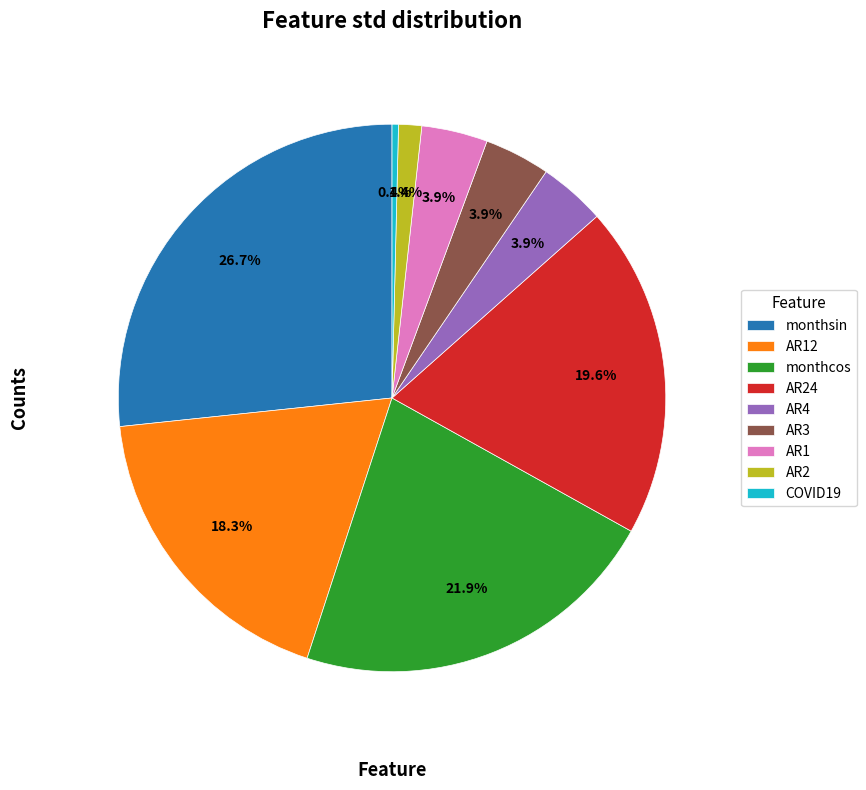

What is the smallest slice in the pie chart?

COVID19